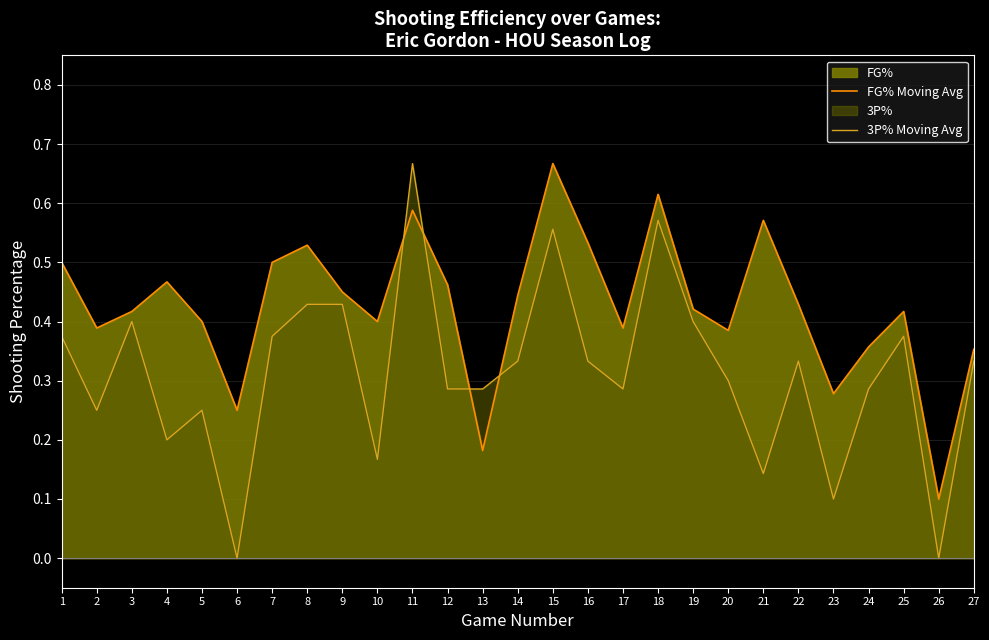

True or false: FG% Moving Avg has a value of 0.4 at 22.

True